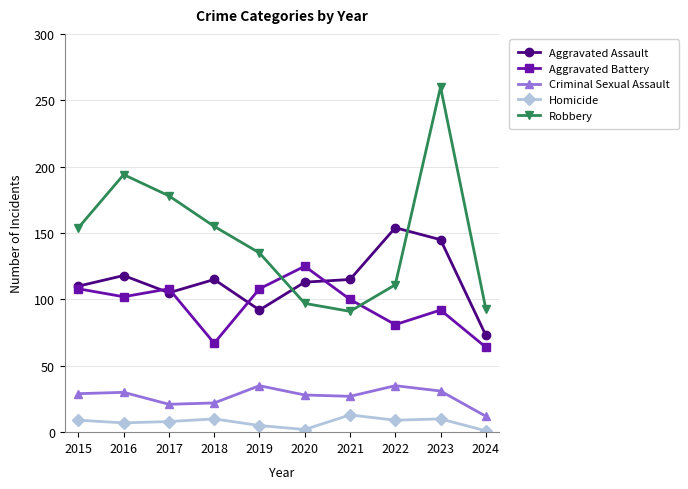

How many series are shown in this chart?

5